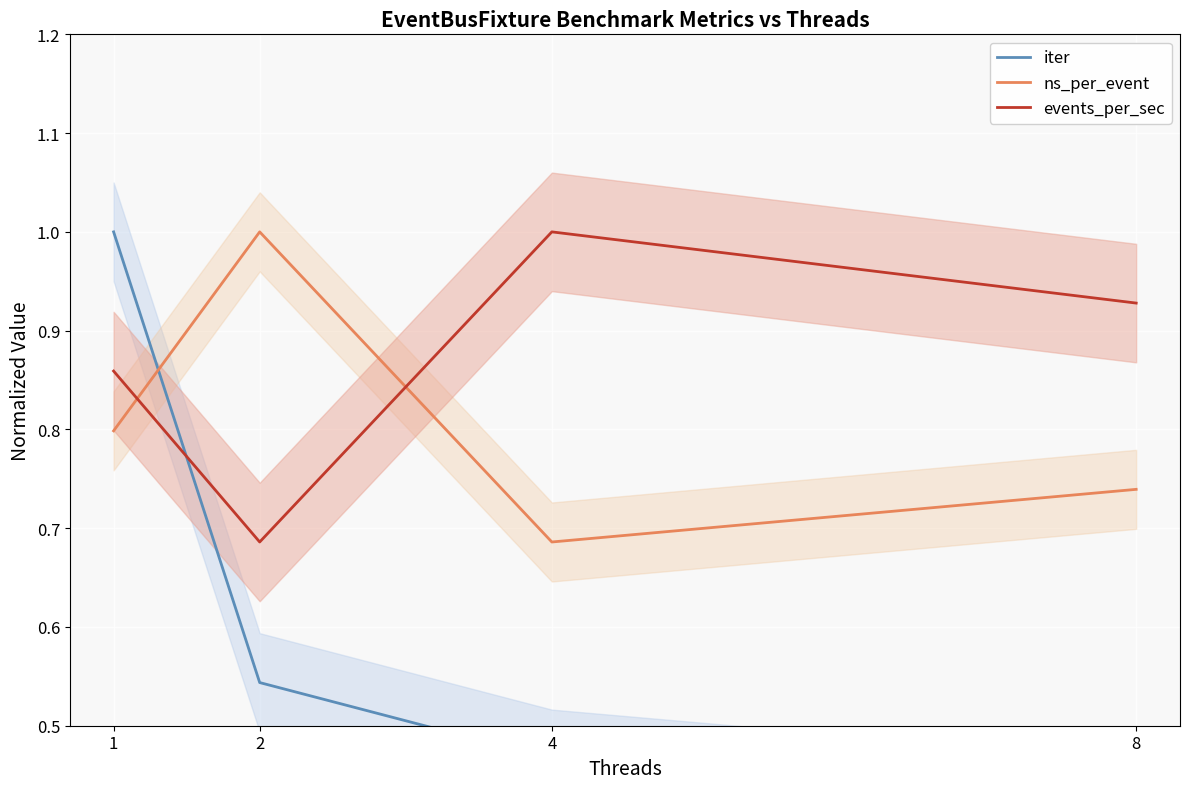

What is the lowest value of the ns_per_event series?

0.7